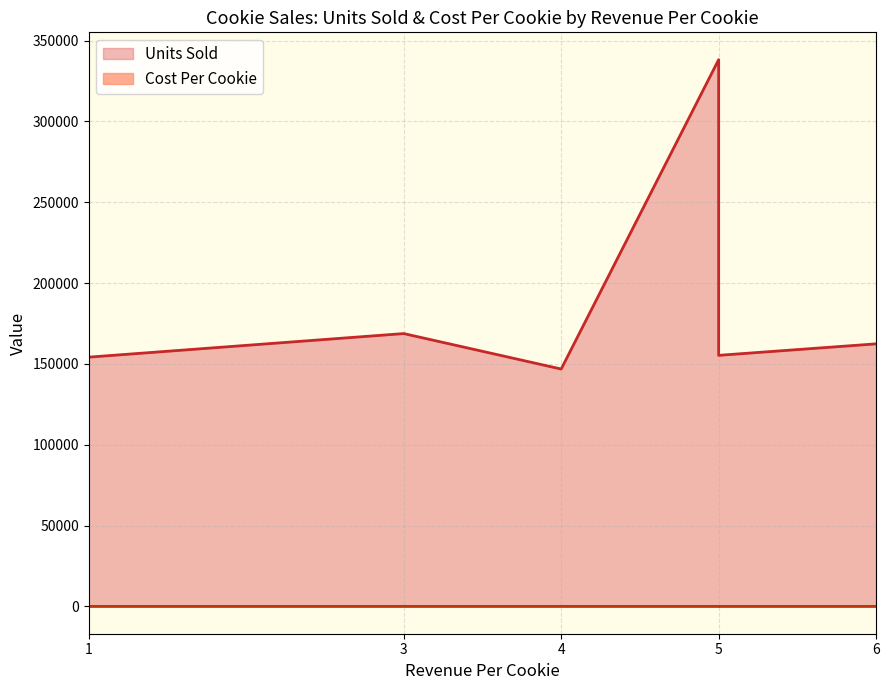

How many data points in Cost Per Cookie are above 2?

2